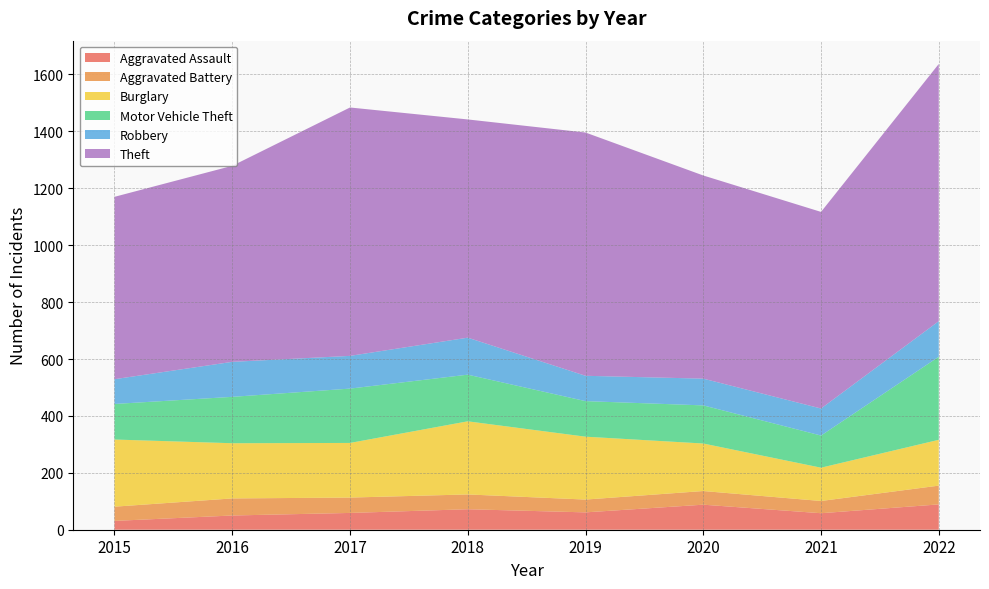

Reading right to left, extract all data points from this chart.

Aggravated Assault: 2022=89	2021=58	2020=88	2019=61	2018=72	2017=59	2016=50	2015=31
Aggravated Battery: 2022=66	2021=43	2020=48	2019=45	2018=52	2017=54	2016=60	2015=50
Burglary: 2022=161	2021=117	2020=167	2019=221	2018=257	2017=192	2016=194	2015=236
Motor Vehicle Theft: 2022=292	2021=113	2020=134	2019=125	2018=164	2017=191	2016=163	2015=125
Robbery: 2022=125	2021=95	2020=94	2019=89	2018=130	2017=115	2016=123	2015=87
Theft: 2022=904	2021=691	2020=714	2019=855	2018=767	2017=873	2016=689	2015=641